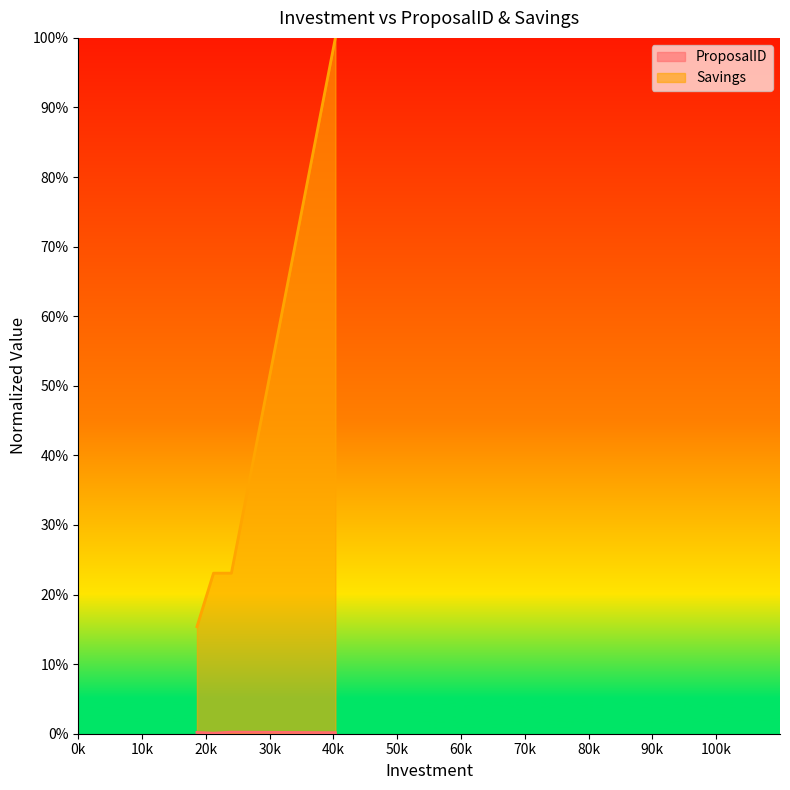

At which category does ProposalID reach its first local peak?

24000